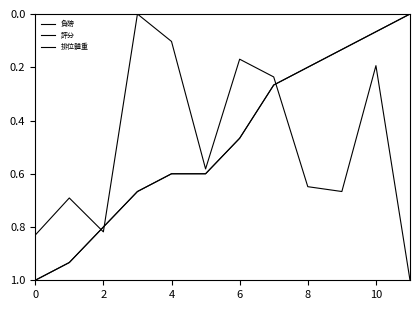

Does the chart have visible grid lines?

No